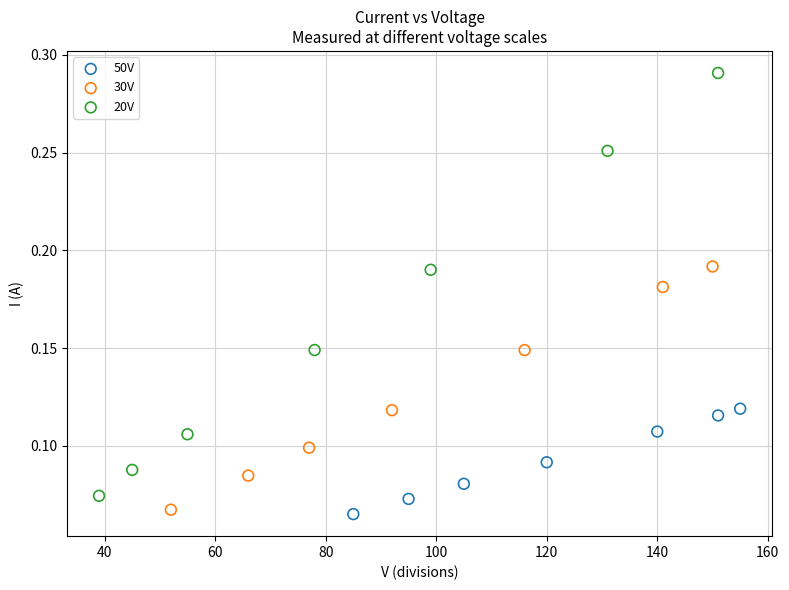

Which series reaches the maximum Y coordinate?

20V